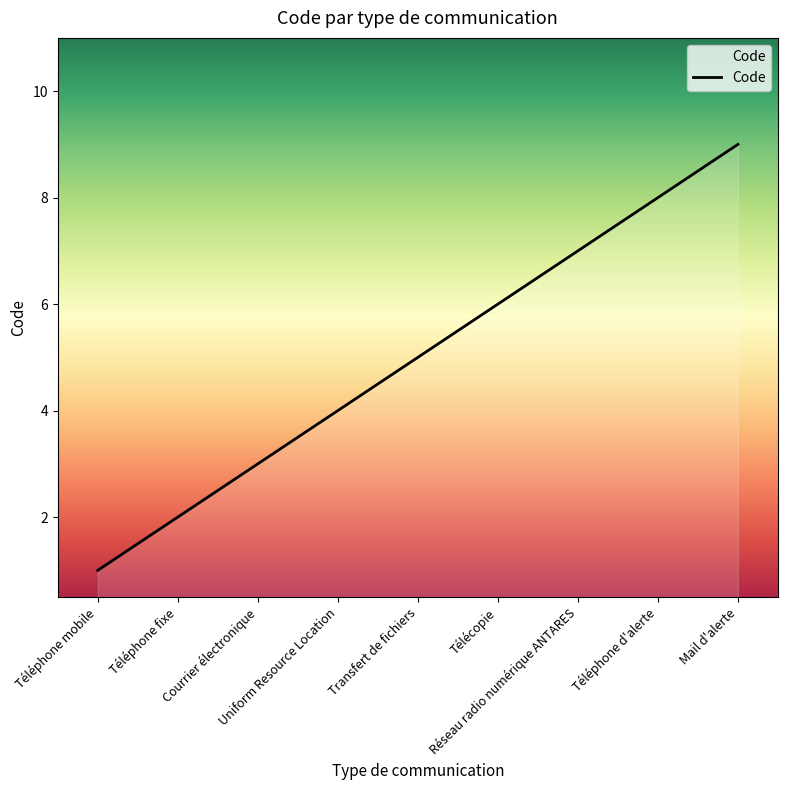

What position from the left is Courrier électronique?

3